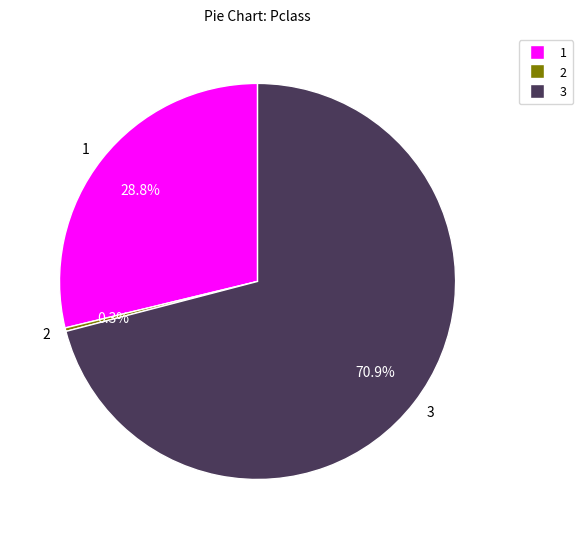

To the nearest percent, what is the combined percentage of 3 and 1?

100%